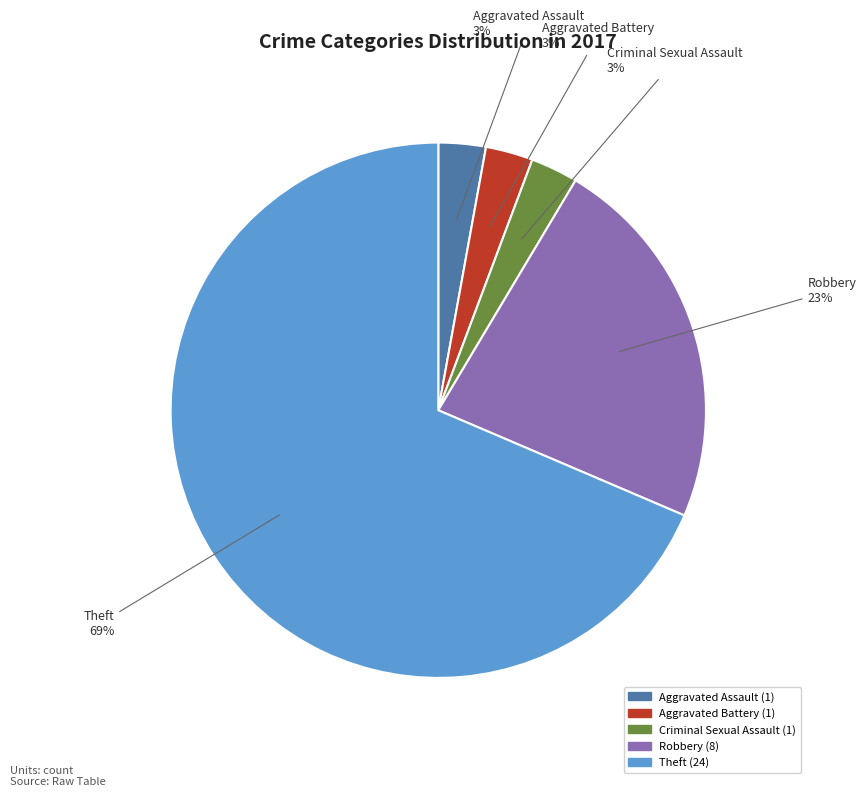

Does any single category account for the majority?

Yes